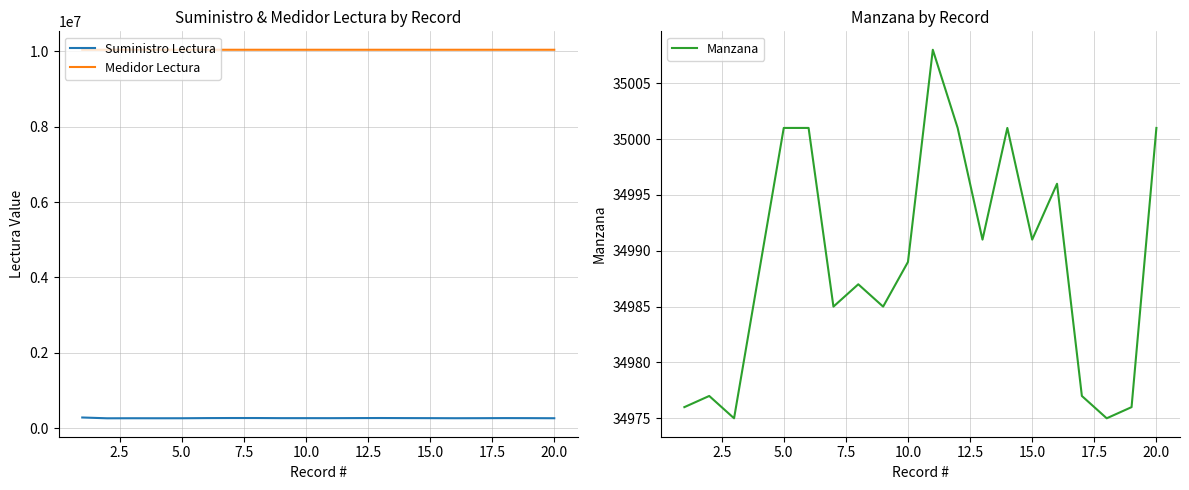

How many lines are shown in the chart?

3